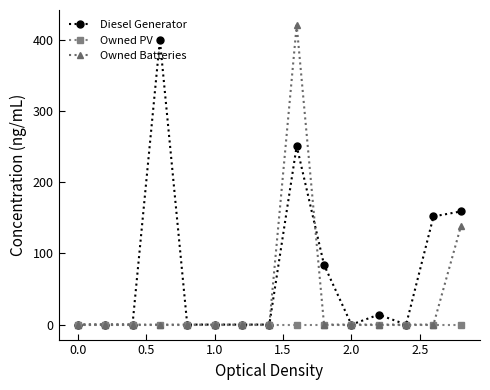

Which series has the widest spread of values?

Owned Batteries